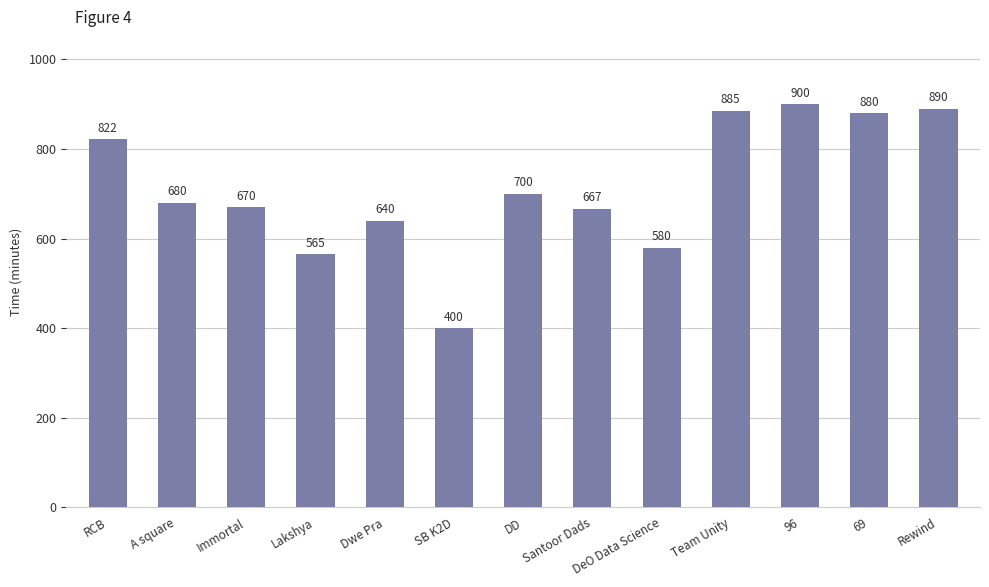

Does the chart contain stacked bars?

No